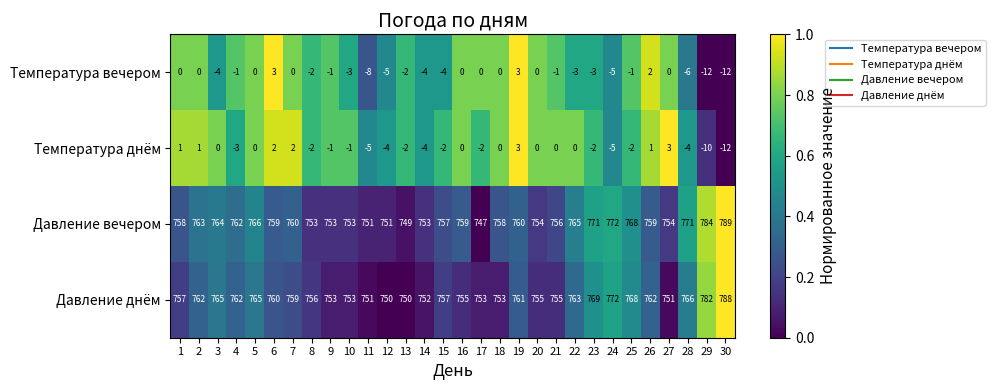

Rank the series at 17 from lowest to highest value.

Температура днём, Температура вечером, Давление вечером, Давление днём